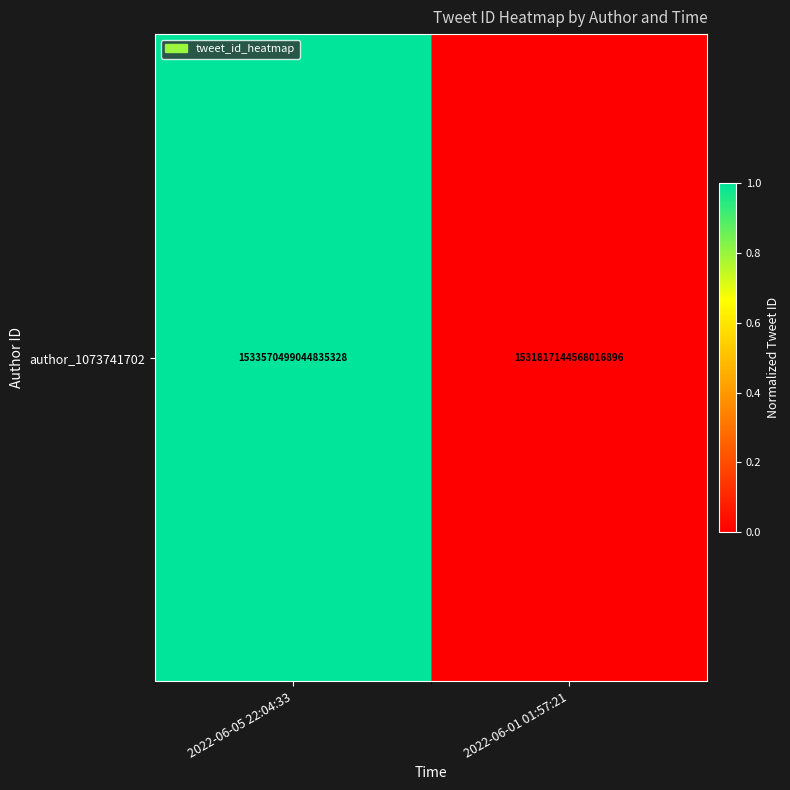

Rank the categories by value from lowest to highest.

2022-06-01 01:57:21, 2022-06-05 22:04:33